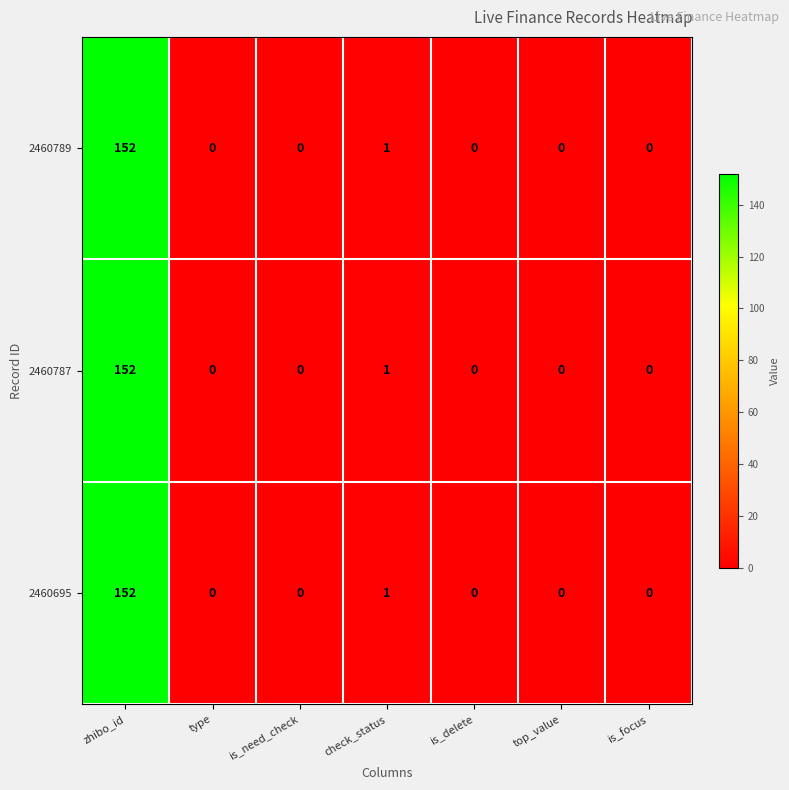

What is the total value across all series at check_status?

3